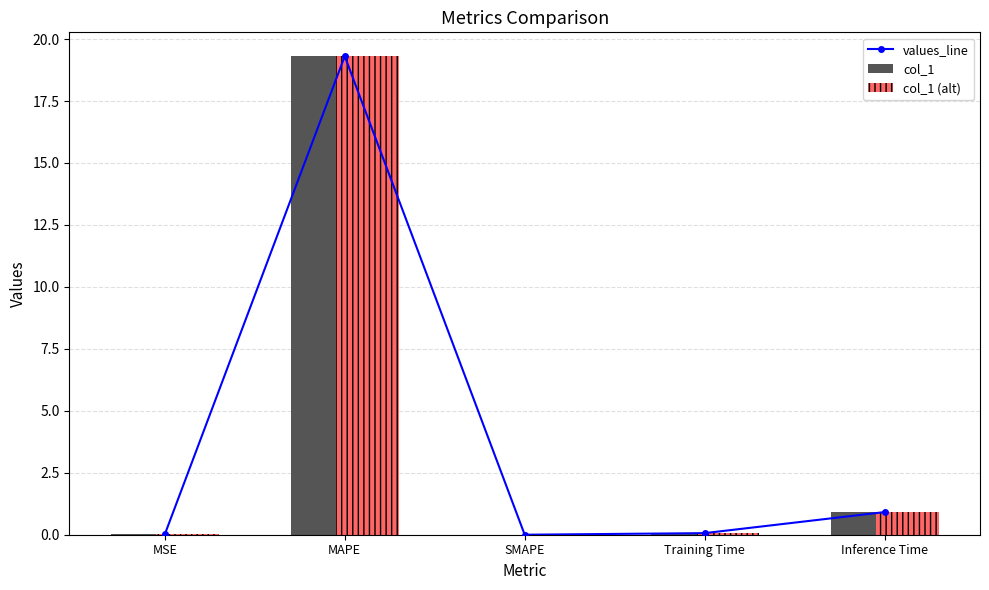

The col_1 series shows 9.5 at MAPE. True or false?

False